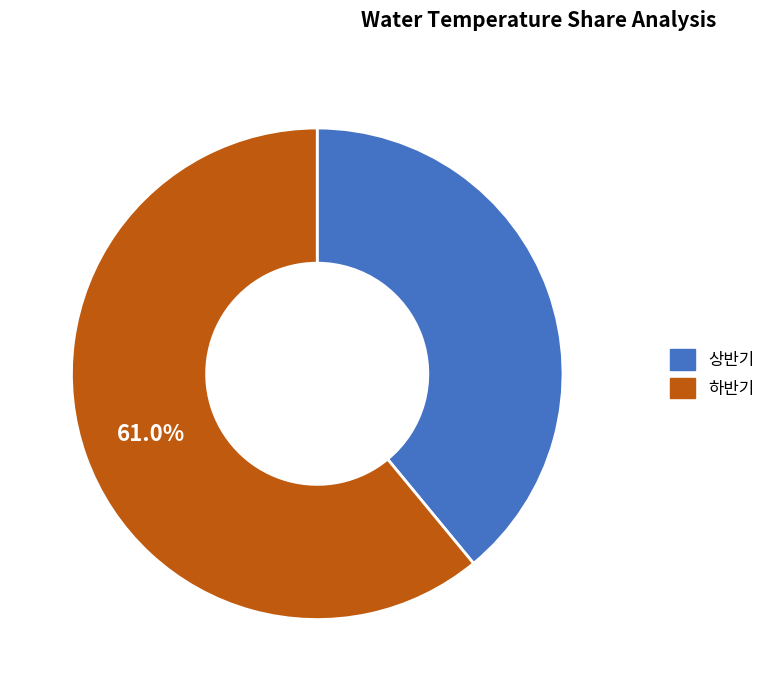

Is it true that 상반기 is 39% of the pie?

True